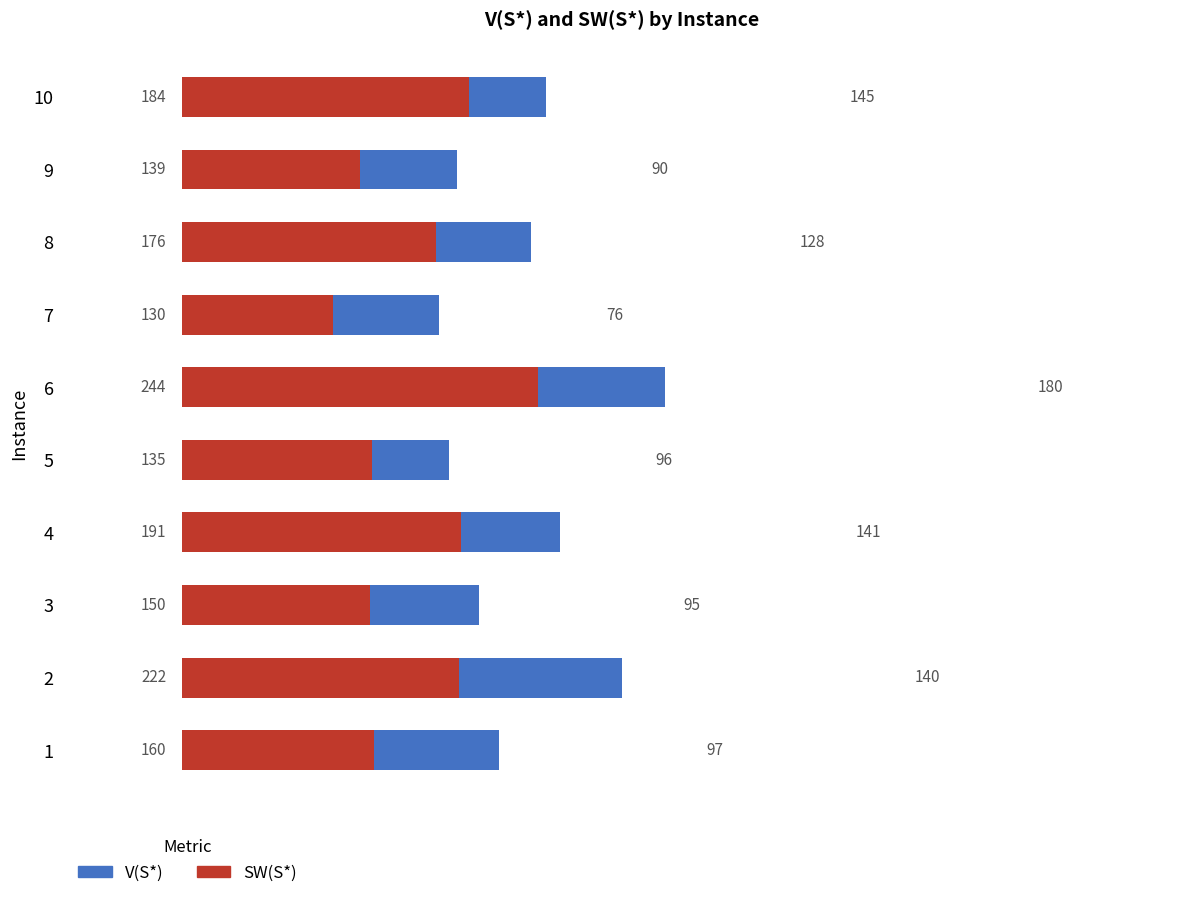

How many groups of bars are there?

10